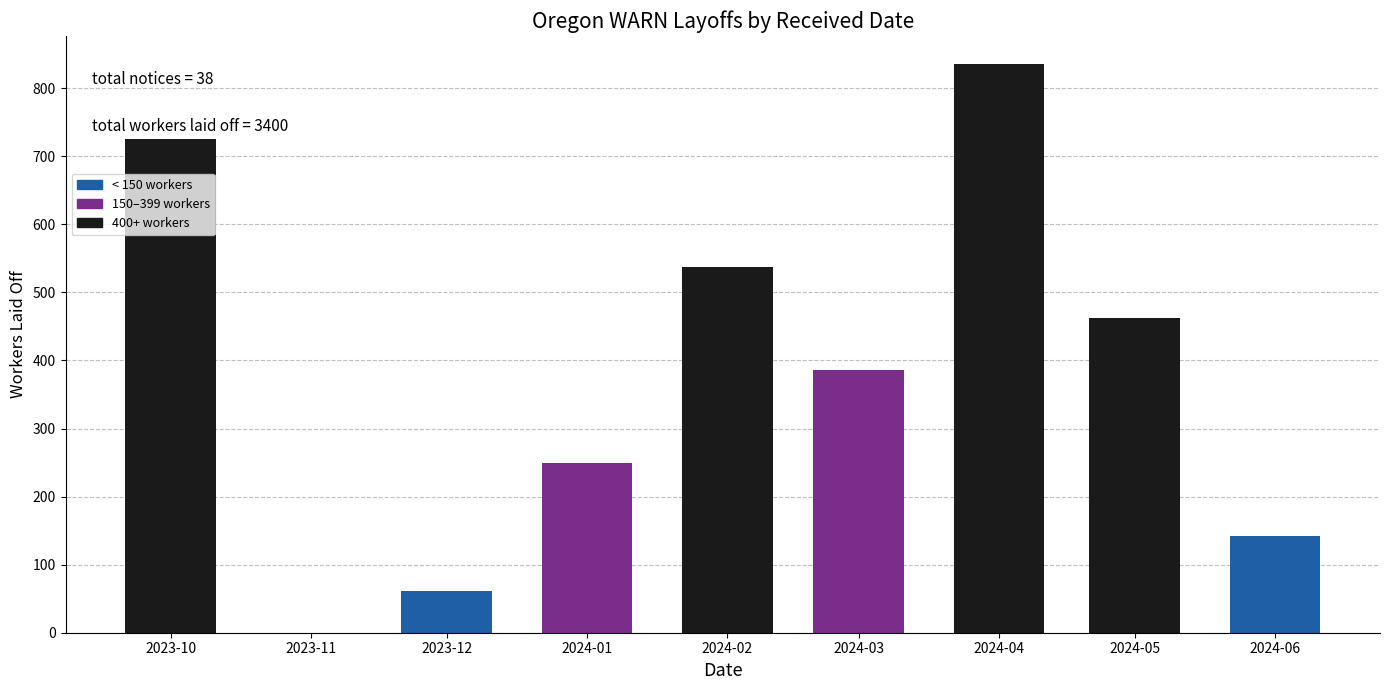

Reading left to right, extract all data points from this chart.

2023-10=726	2023-12=62	2024-01=249	2024-02=537	2024-03=386	2024-04=835	2024-05=463	2024-06=142